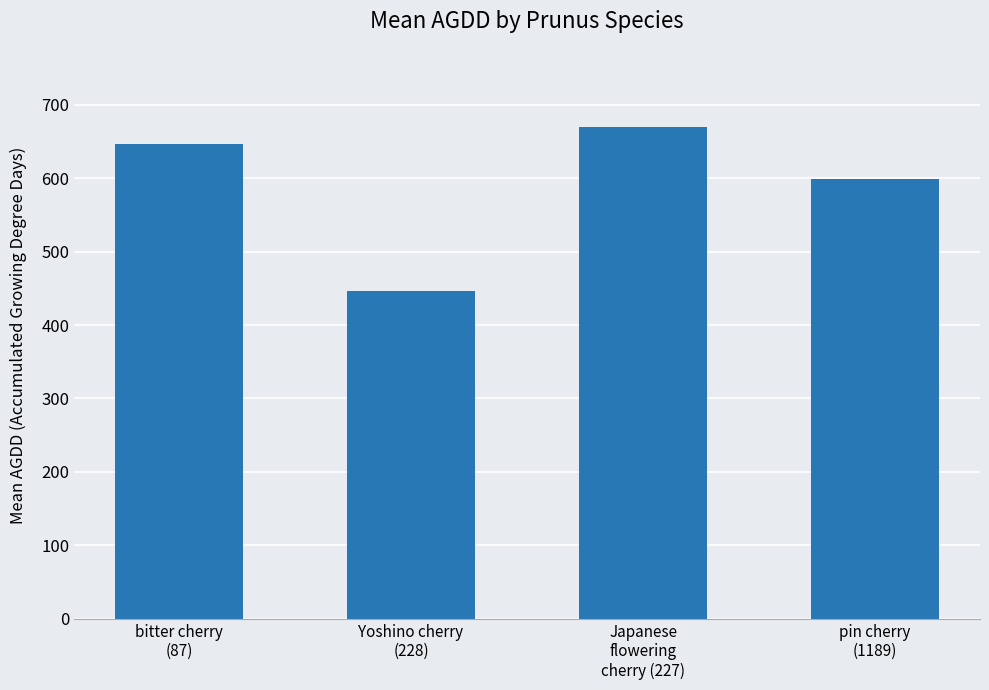

What is the value of the 3rd bar from the left?

670.2